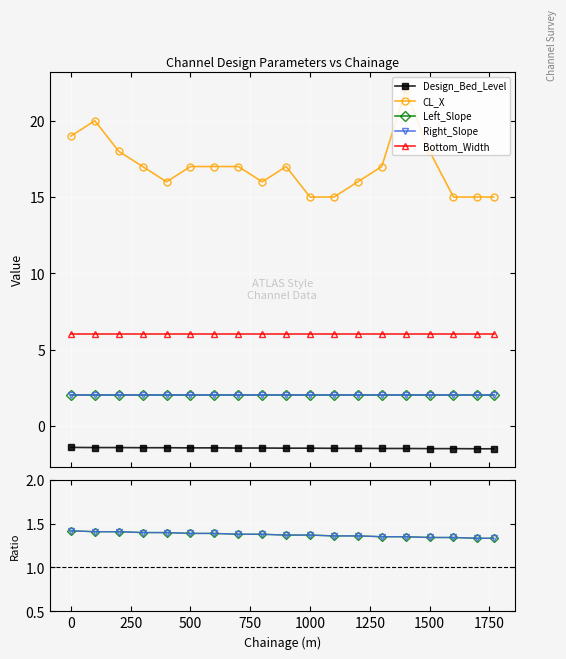

Which series has the largest total across all categories?

CL_X